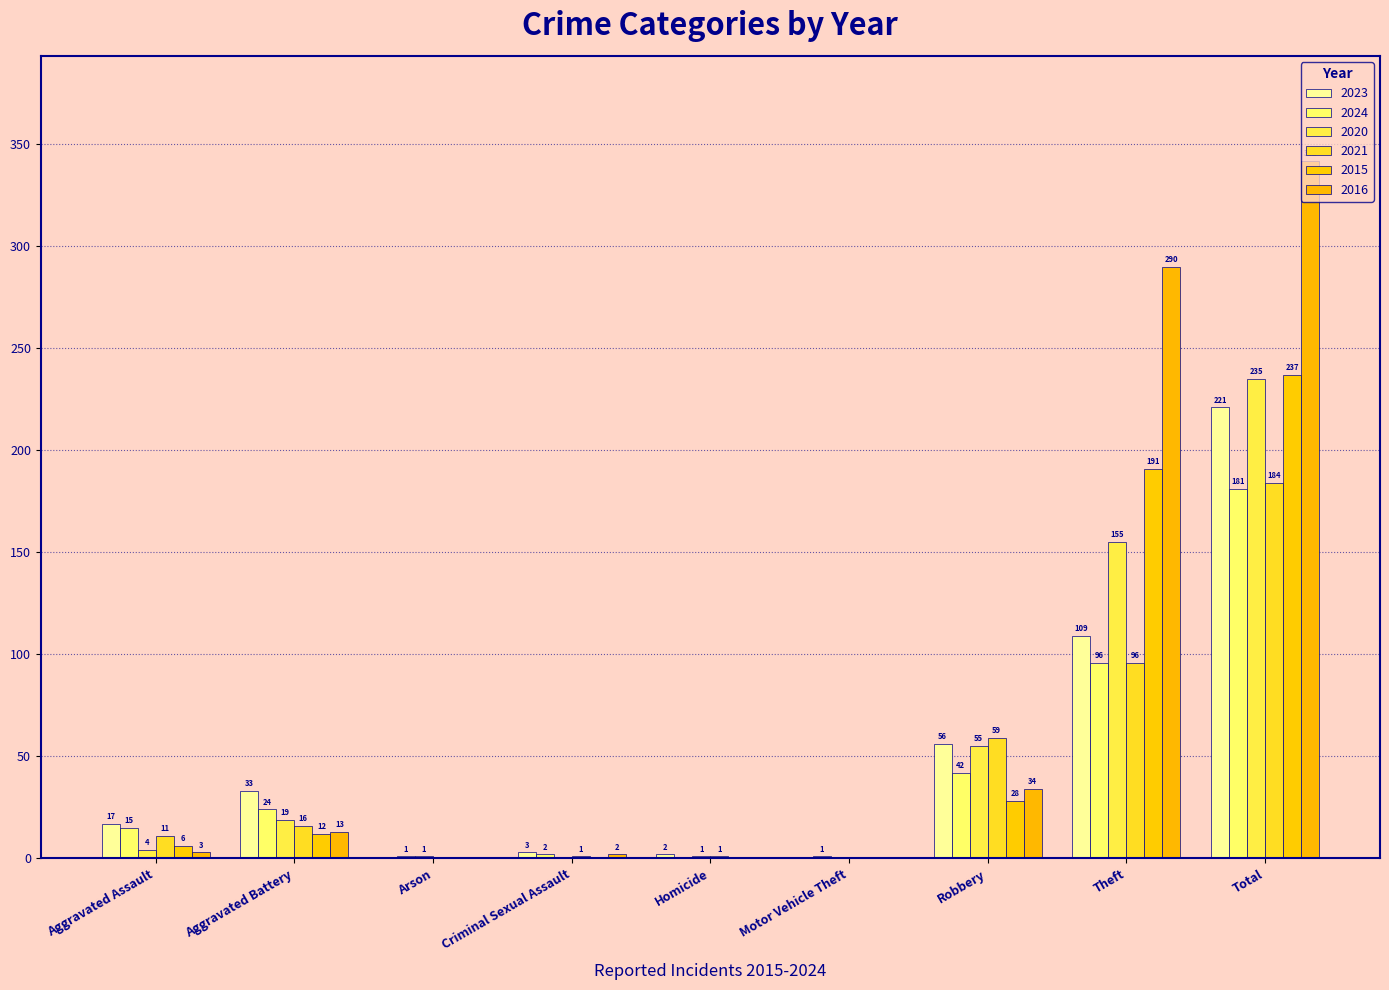

How many distinct data groups are displayed?

6